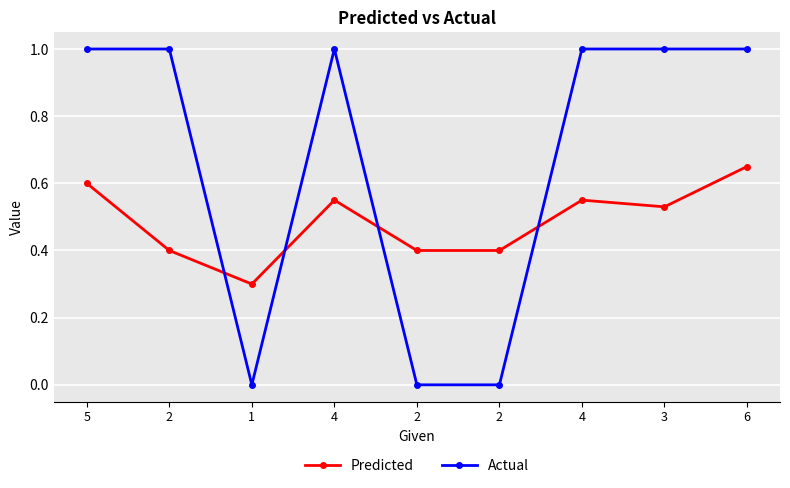

How many lines are shown in the chart?

2